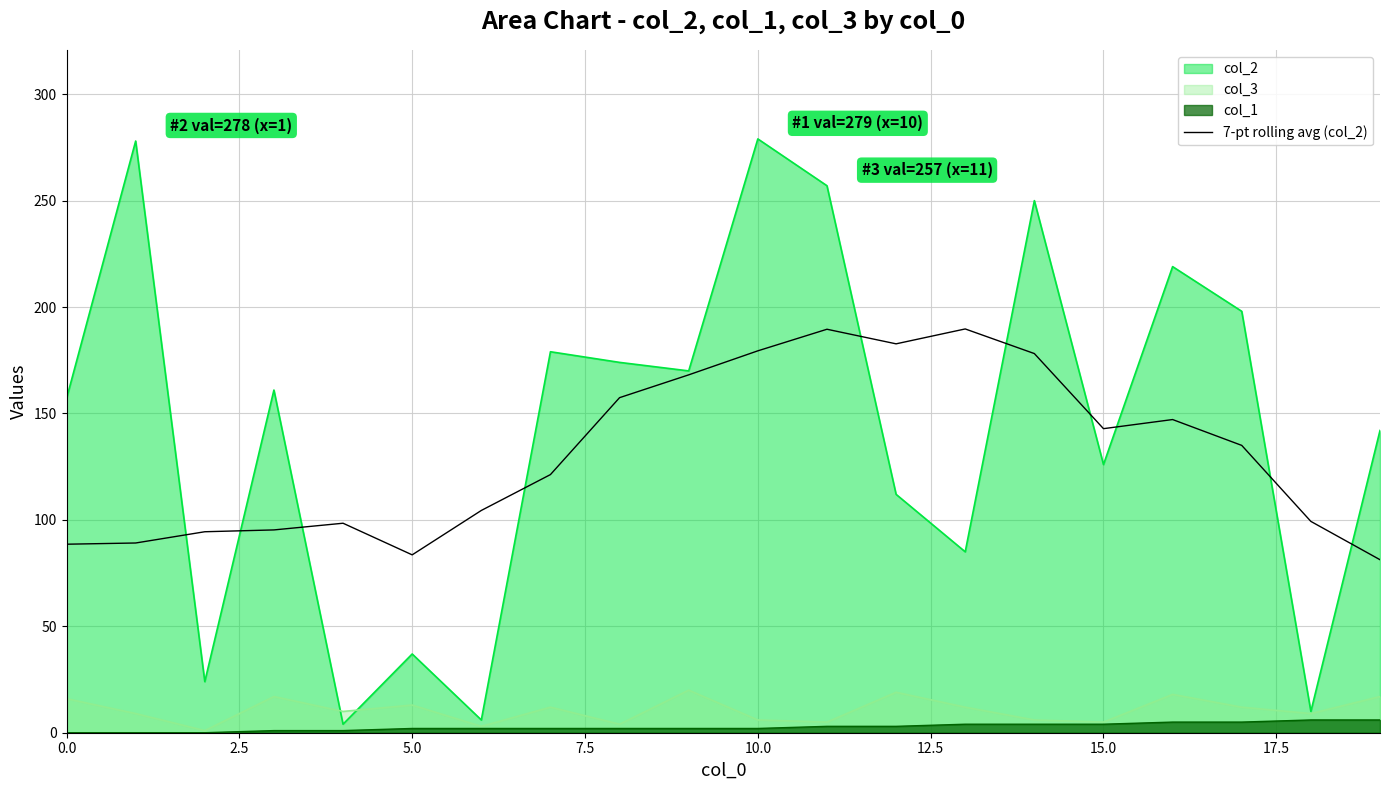

Which series has the widest spread of values?

col_2